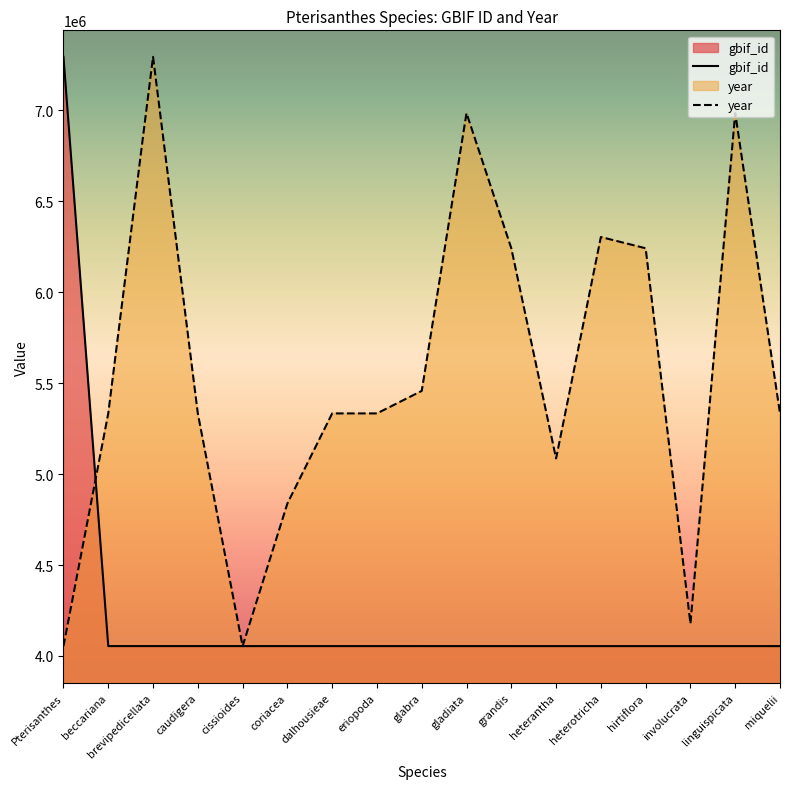

Is it true that year equals 3222090.9 at miquelii?

False